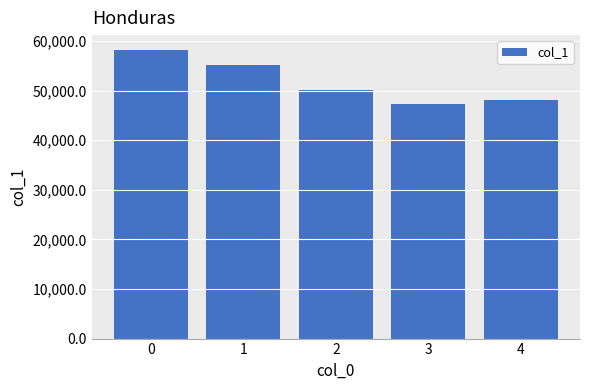

How many distinct data groups are displayed?

1